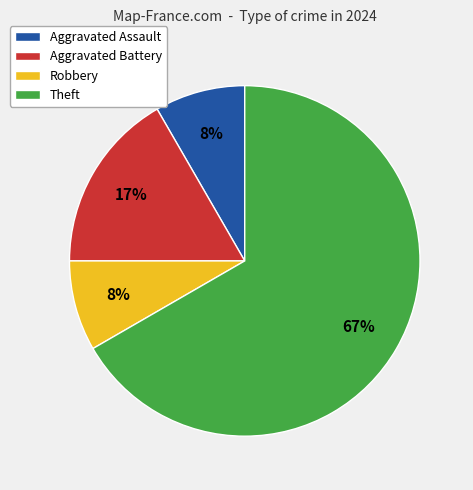

What percentage is the Theft slice, to the nearest percent?

67%